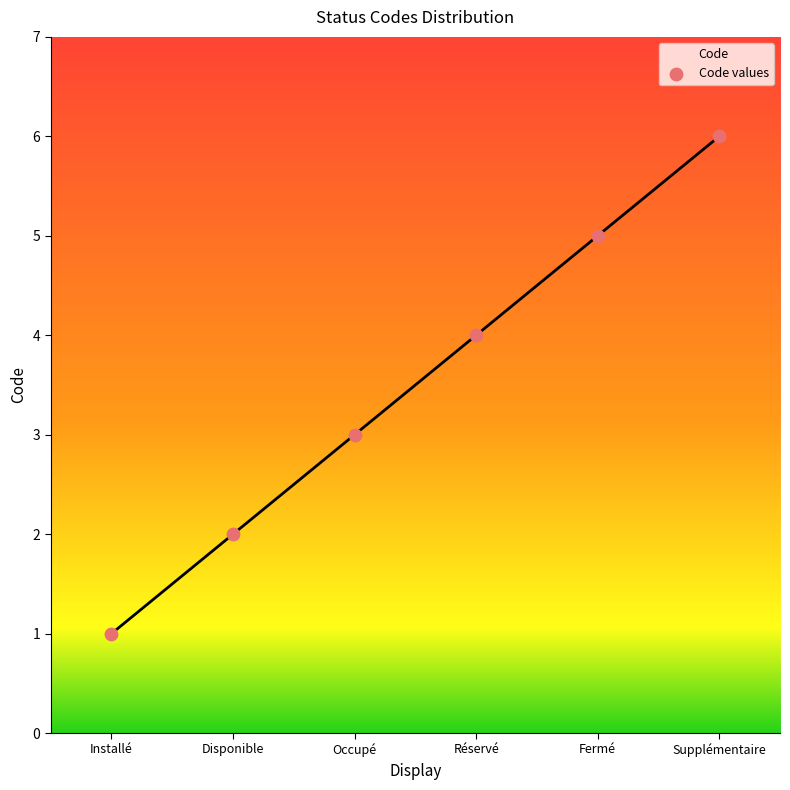

What is the ratio of the value at Supplémentaire to the value at Réservé?

1.5